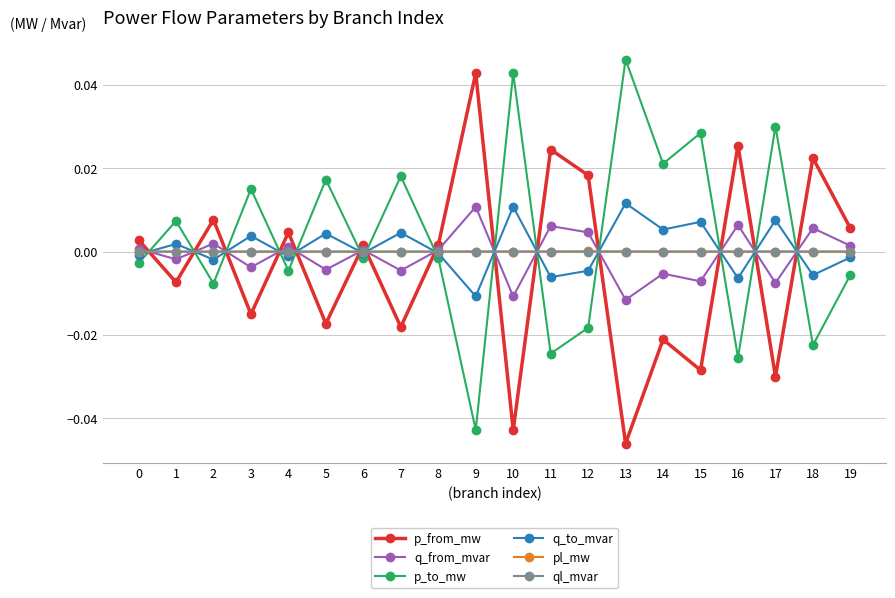

Where is the first local minimum for p_from_mw?

1